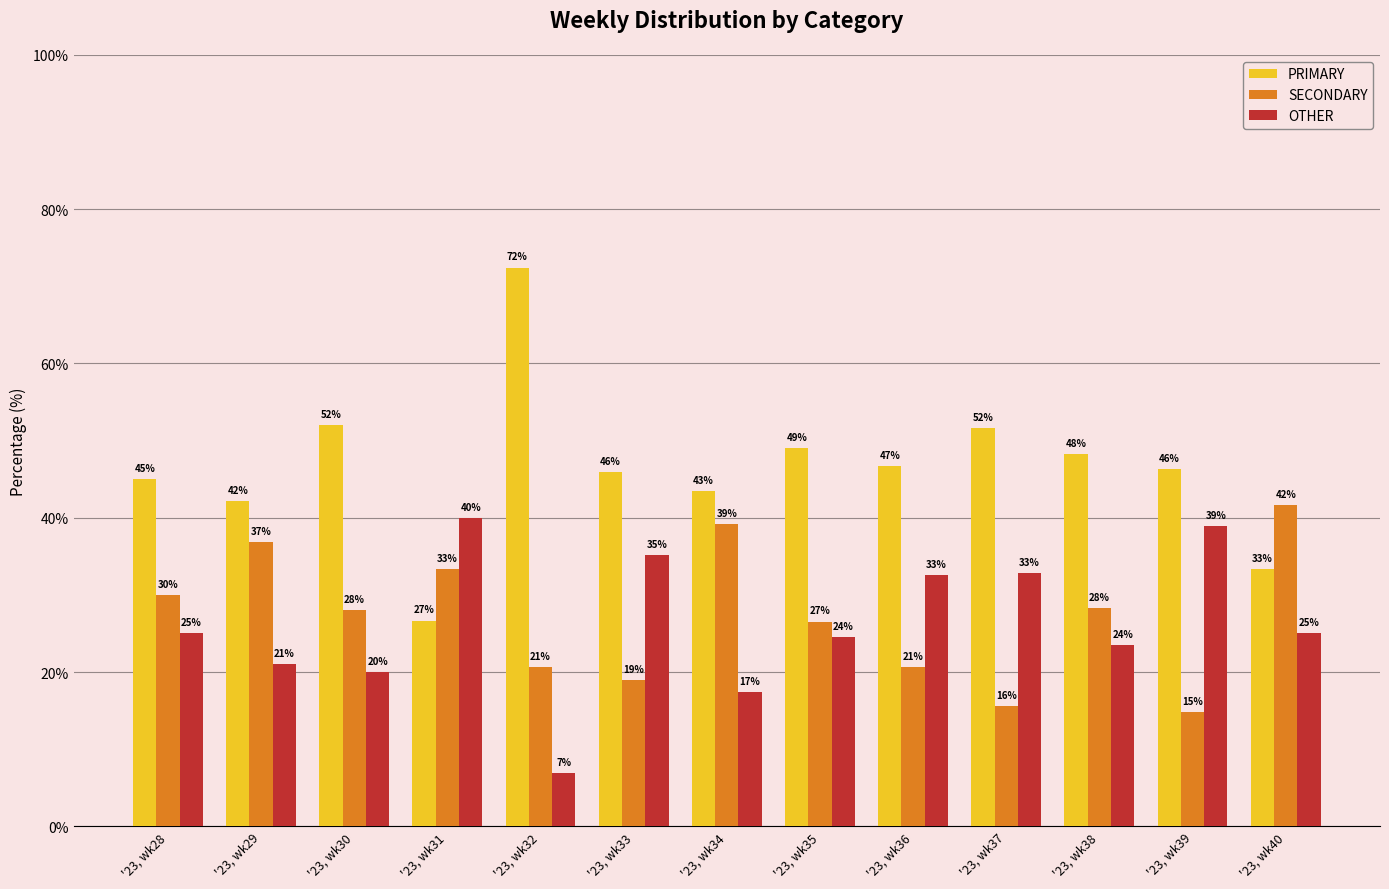

The value of PRIMARY at '23, wk30 is 52.0. True or false?

True